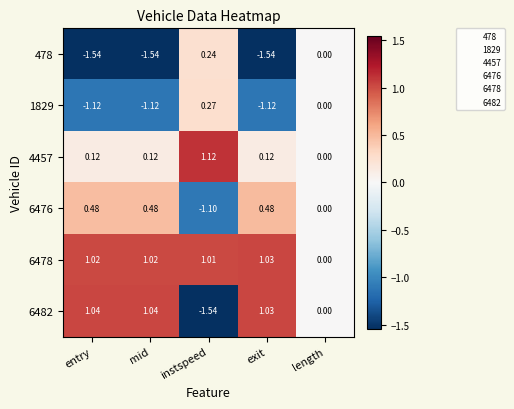

At which label does 6478 reach its peak?

exit